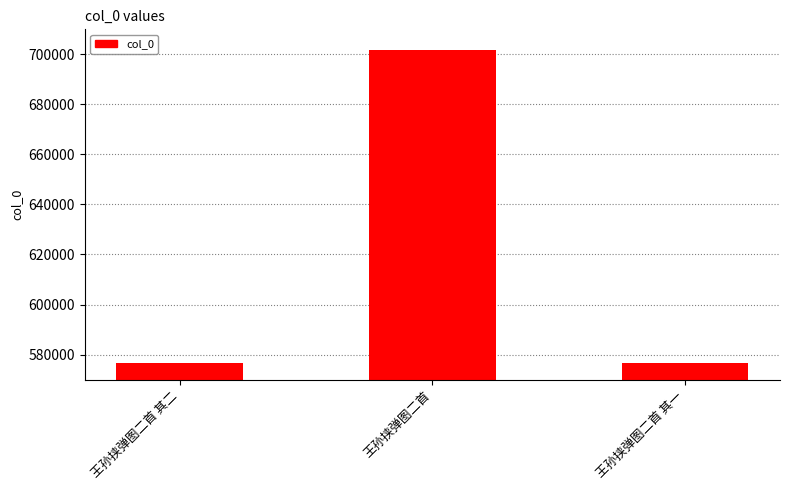

What is the label of the 1st bar from the right?

王孙挟弹图二首 其一